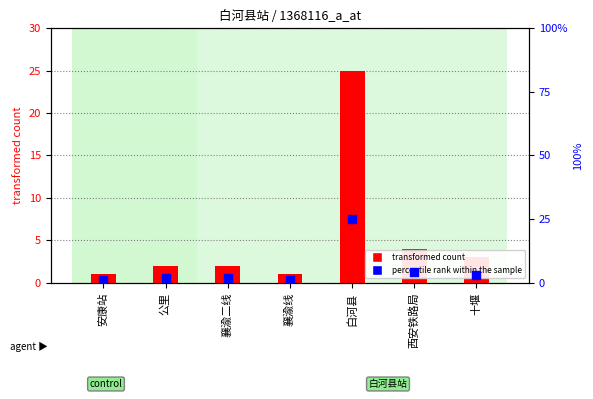

Which series reaches the minimum Y coordinate?

transformed count